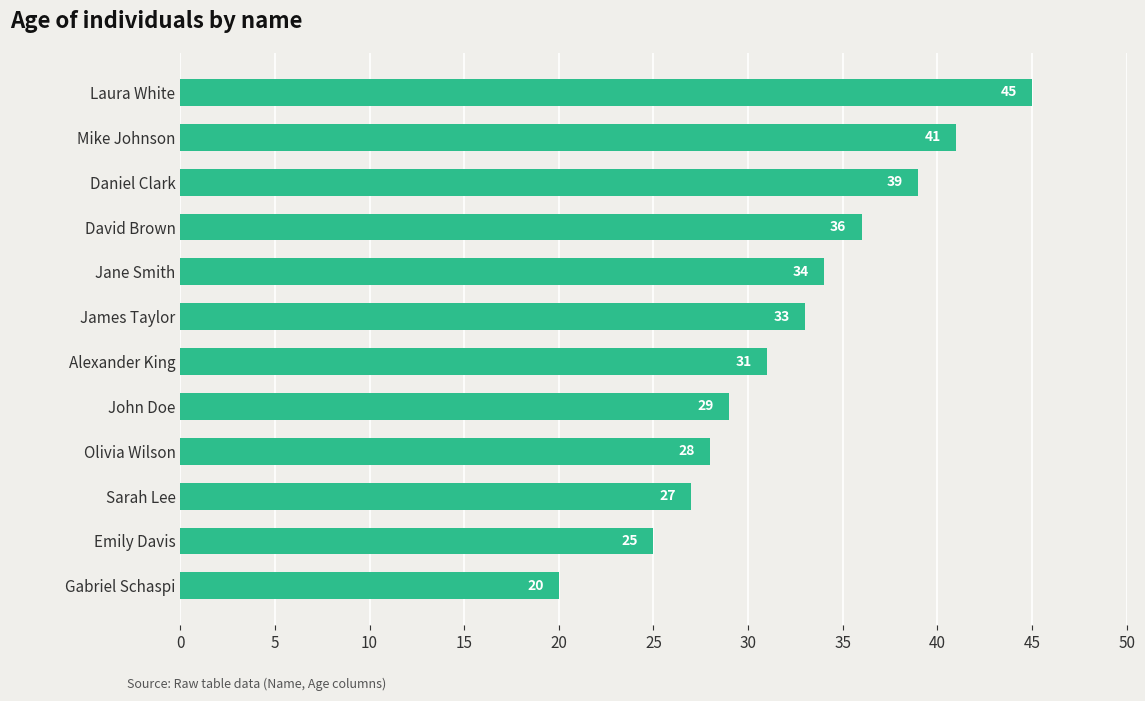

List the labels in order of value, smallest first.

Gabriel Schaspi, Emily Davis, Sarah Lee, Olivia Wilson, John Doe, Alexander King, James Taylor, Jane Smith, David Brown, Daniel Clark, Mike Johnson, Laura White